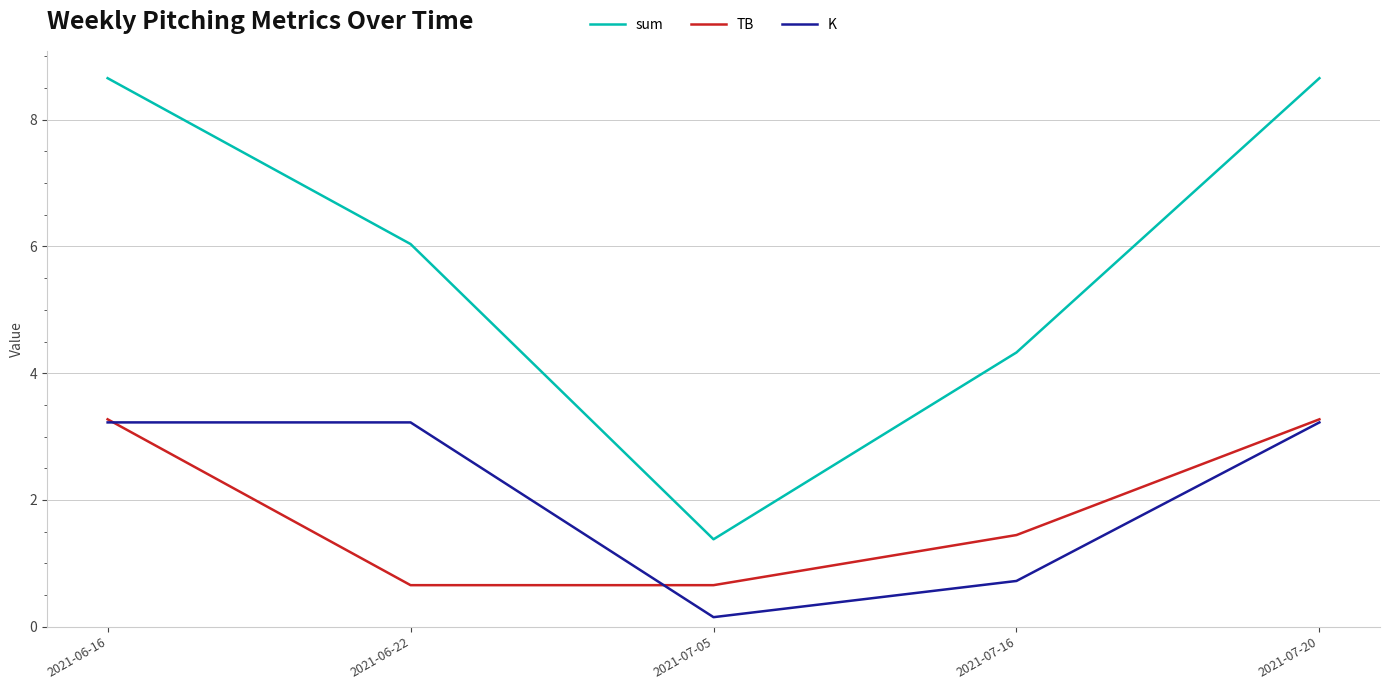

True or false: sum and K cross at least once.

False